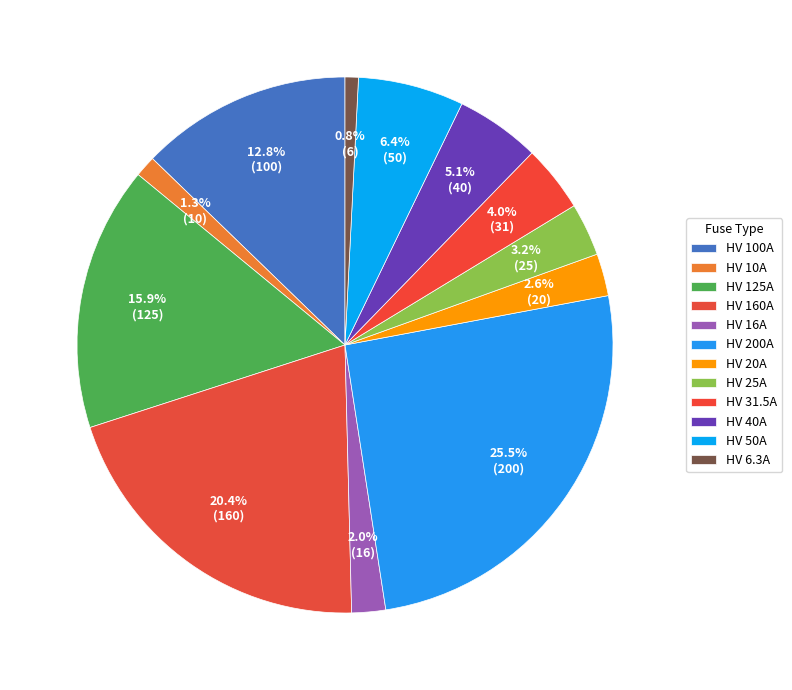

Which slice is the smallest?

HV 6.3A